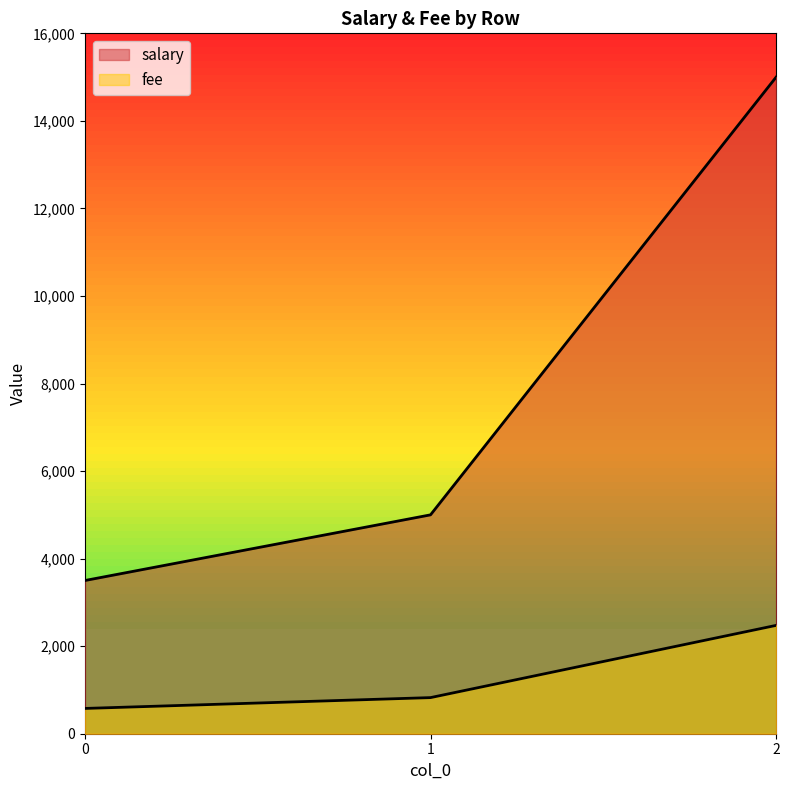

How many values in the salary series are below 5000?

1